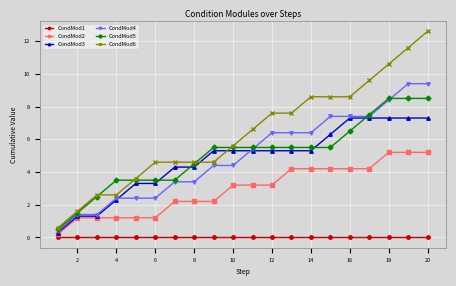

Which series has the largest range (max minus min)?

CondMod6